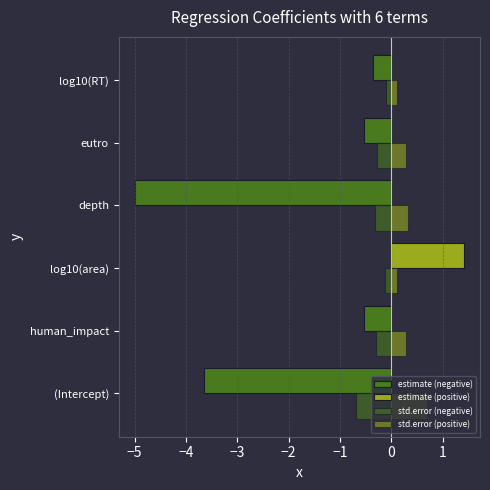

How many data points does each series have?

6